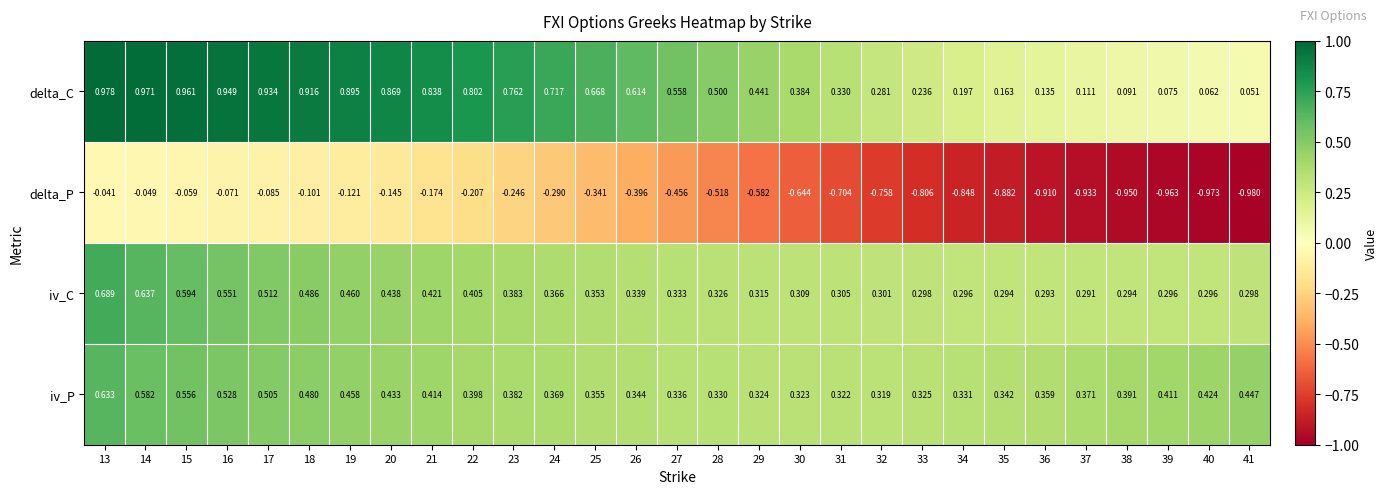

Rank the series at 34 from highest to lowest value.

iv_P, iv_C, delta_C, delta_P